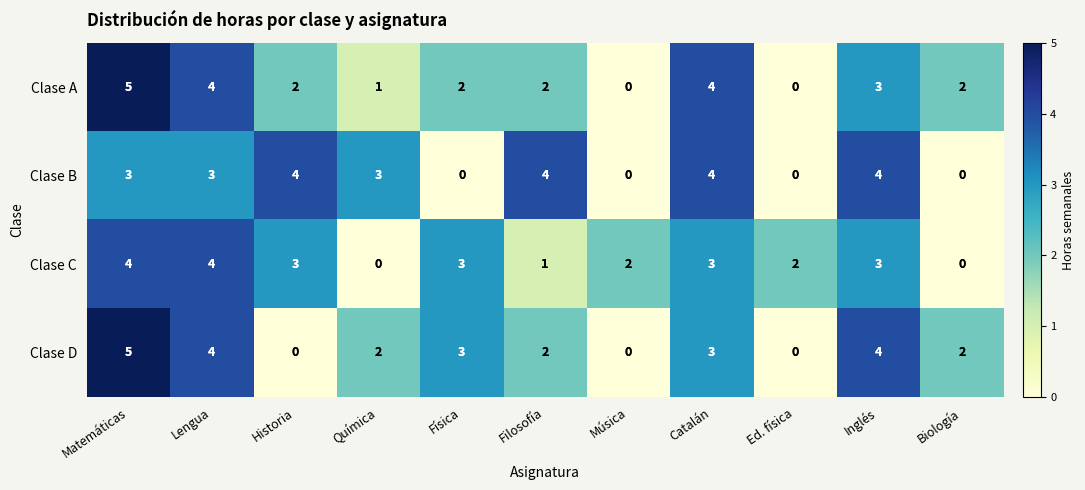

Where does the Clase D series first go above 2?

Matemáticas